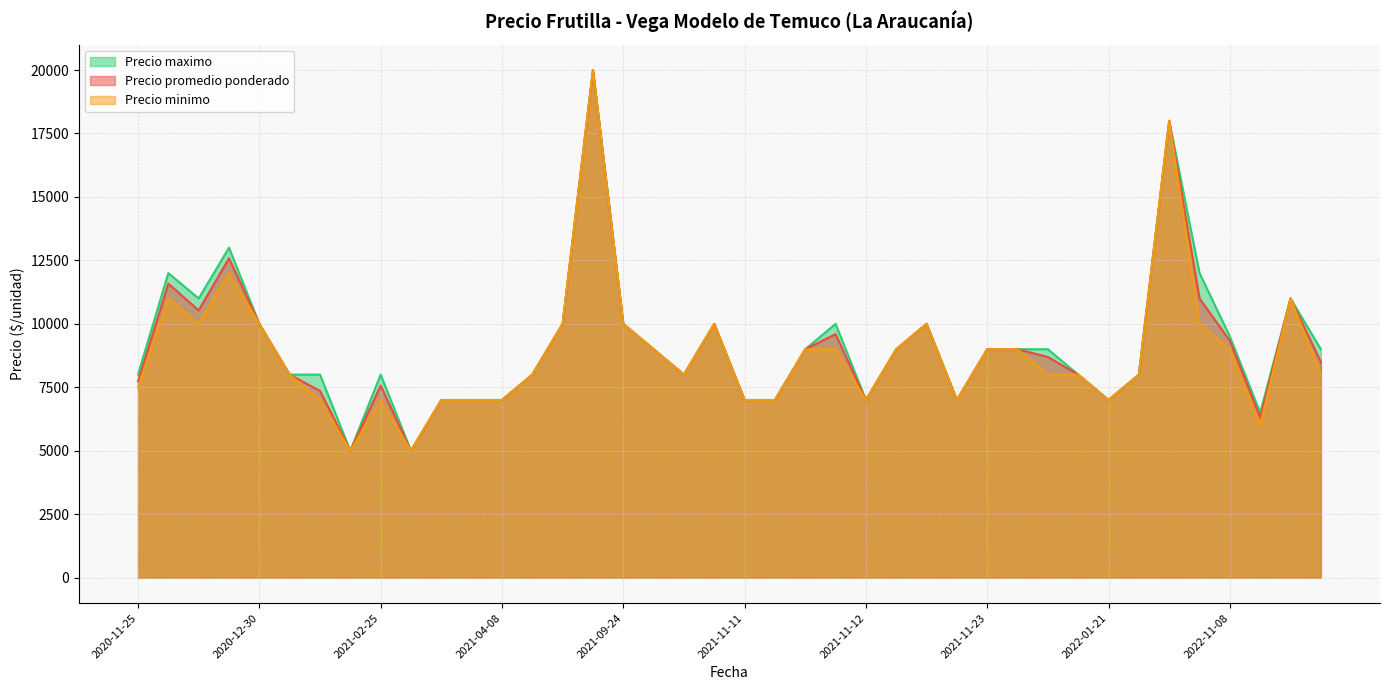

How many lines are shown in the chart?

3